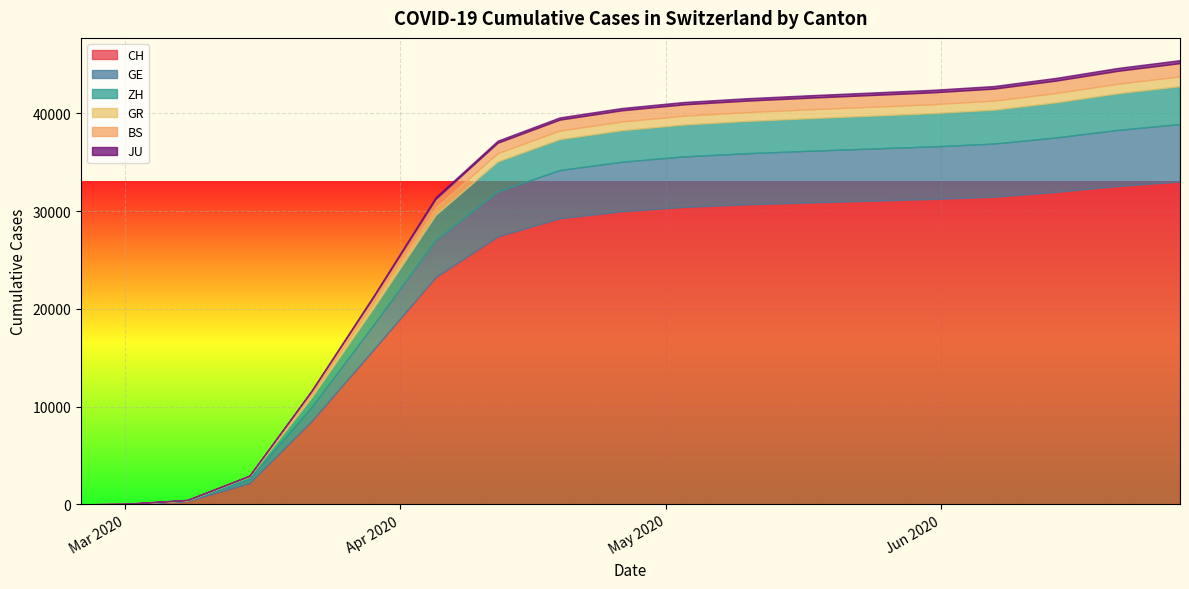

True or false: CH and GE intersect in this chart.

False